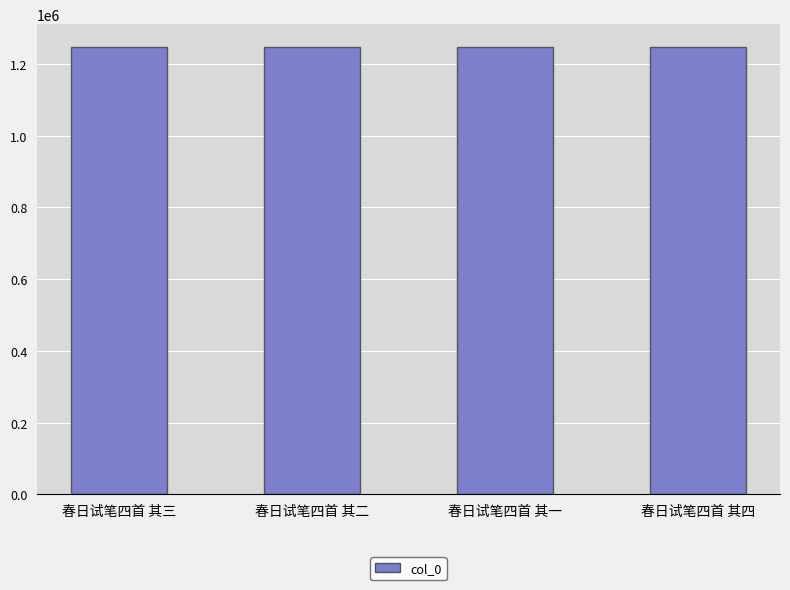

What is the minimum value shown in the chart?

1247932